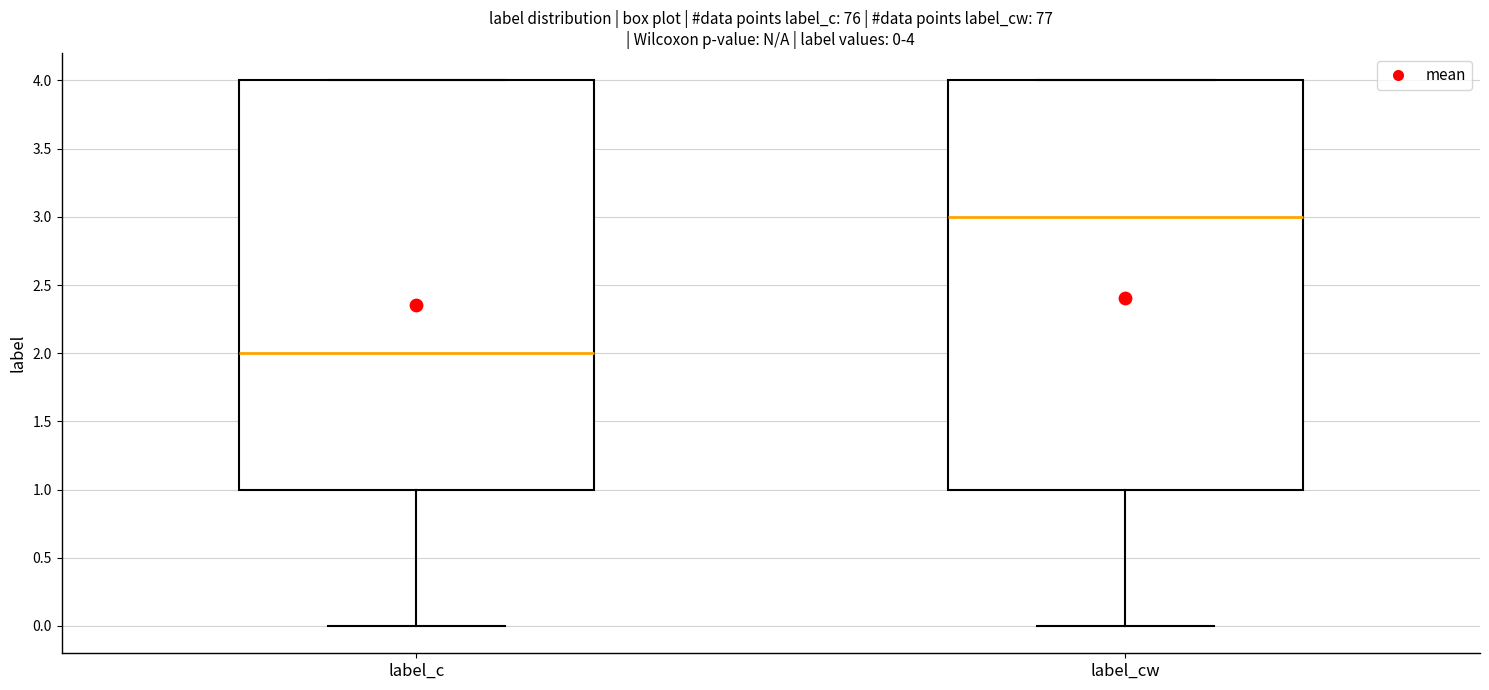

Which box has the lowest median line?

label_c